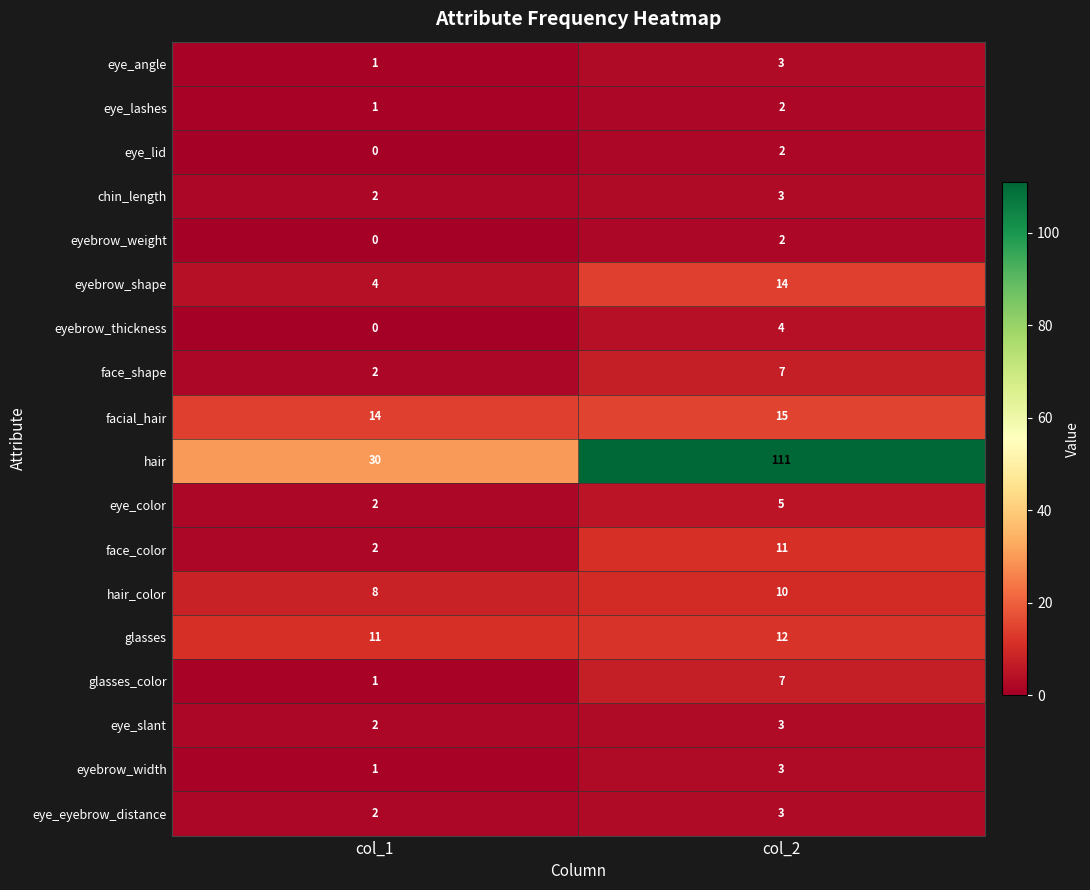

The eye_slant series shows 3 at col_1. True or false?

False